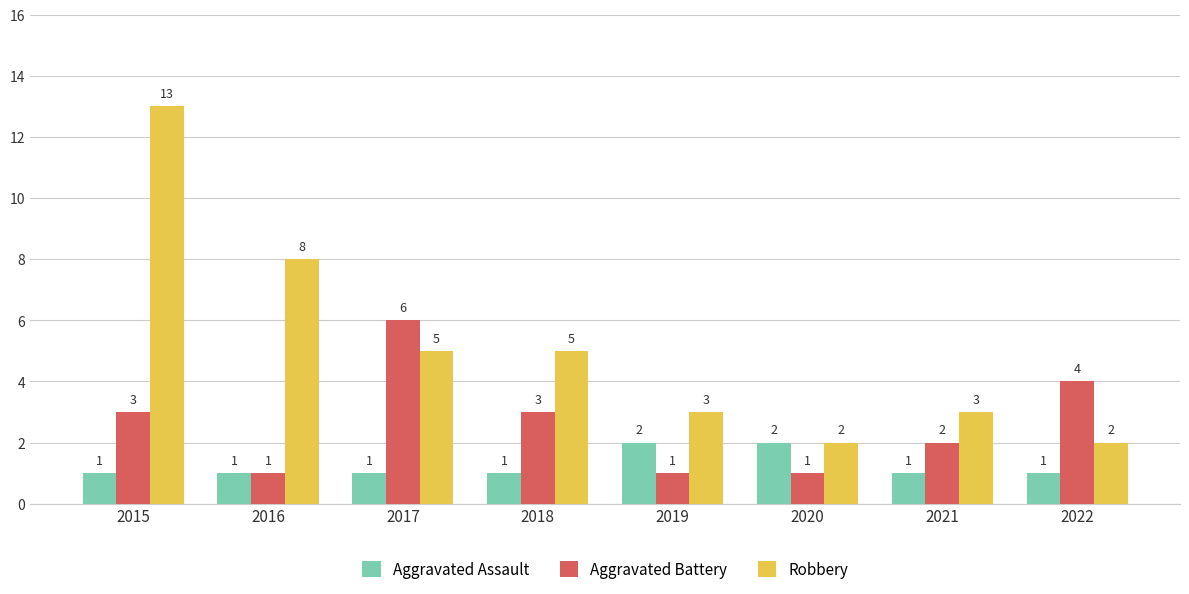

What are all the series names shown in the legend?

Aggravated Assault, Aggravated Battery, Robbery